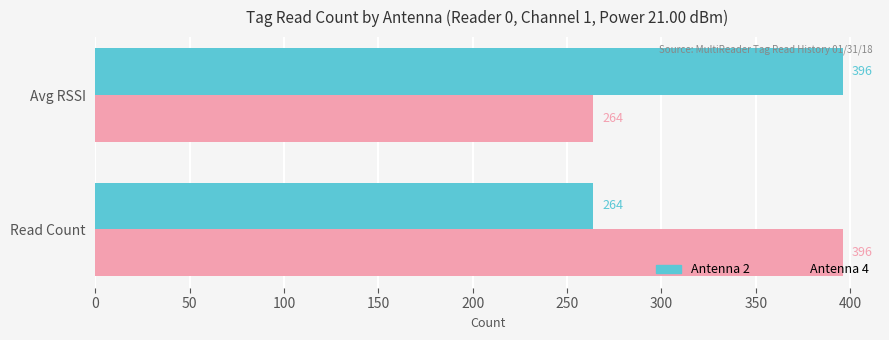

Is it true that Antenna 4 equals 396 at Read Count?

True